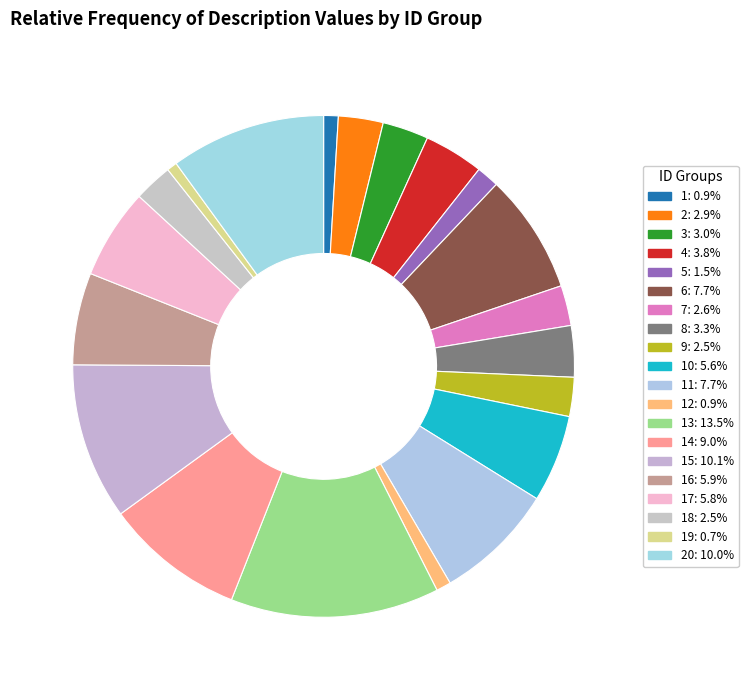

What is the largest slice in the pie chart?

13